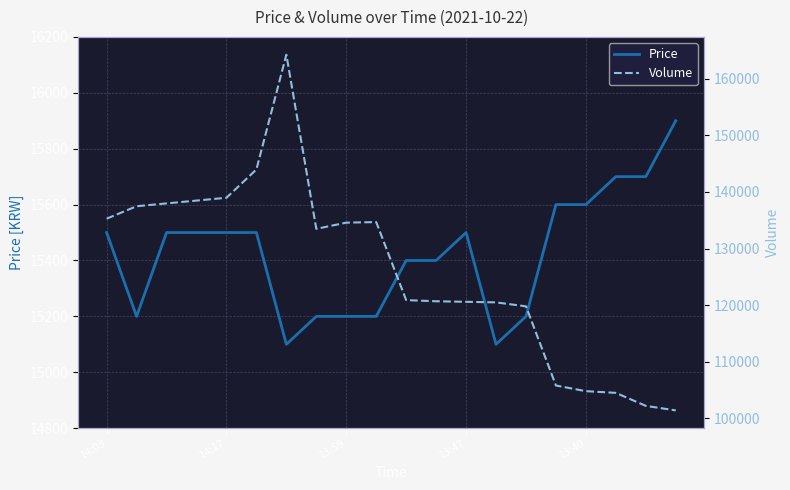

What is the approximate value of Volume at 10?

120873